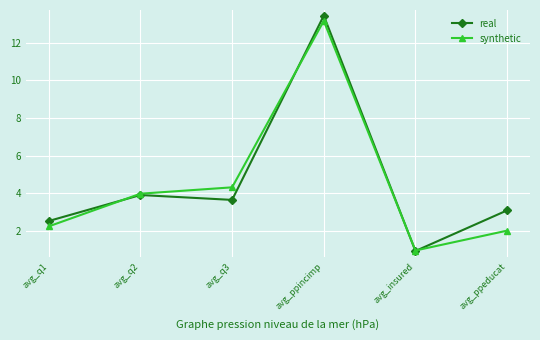

How many lines are shown in the chart?

2